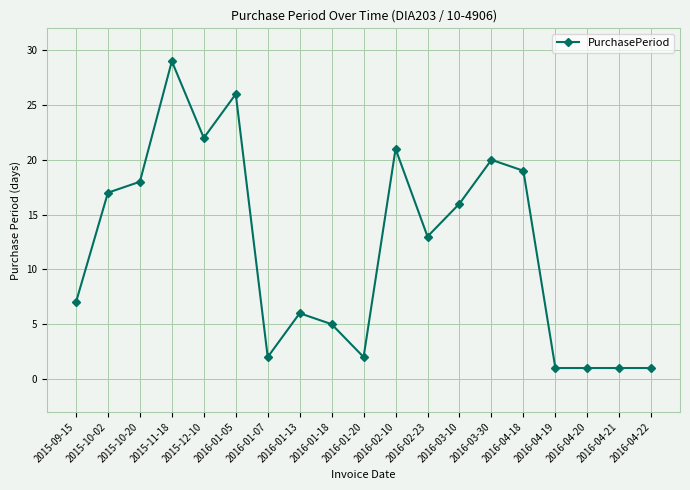

Between 2016-01-20 and 2016-01-05, which is larger?

2016-01-05